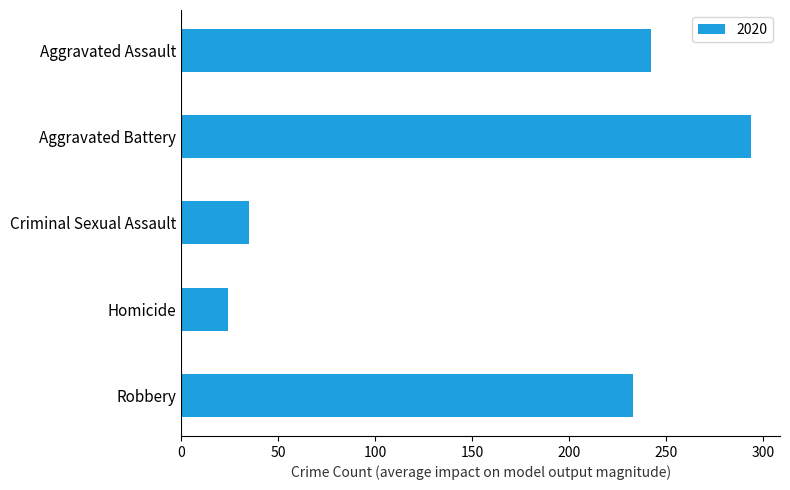

Reading top to bottom, extract all data points from this chart.

Aggravated Assault=242	Aggravated Battery=294	Criminal Sexual Assault=35	Homicide=24	Robbery=233